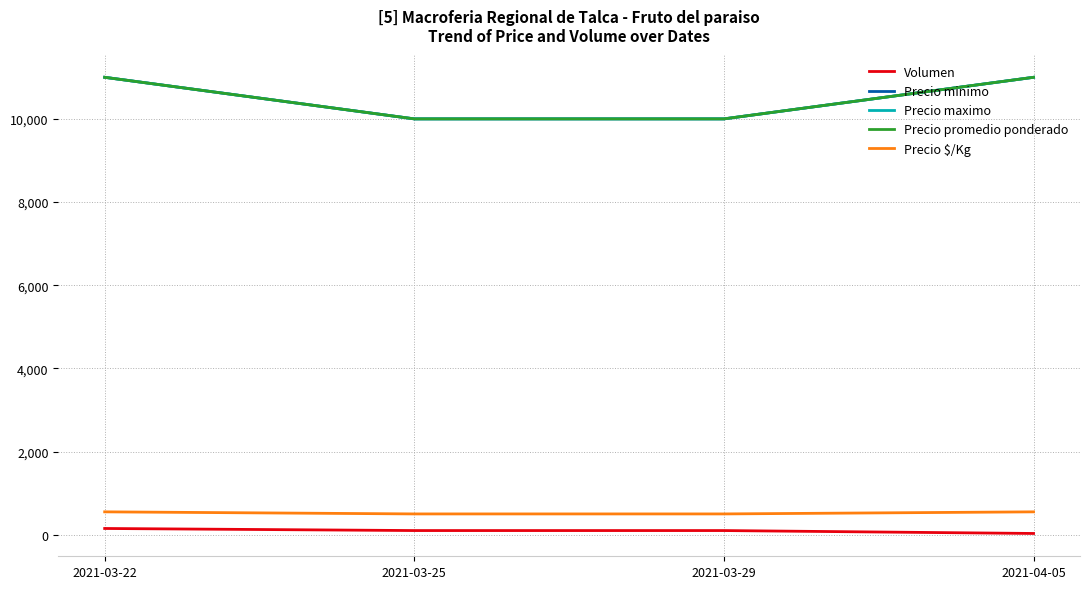

How many lines are shown in the chart?

5